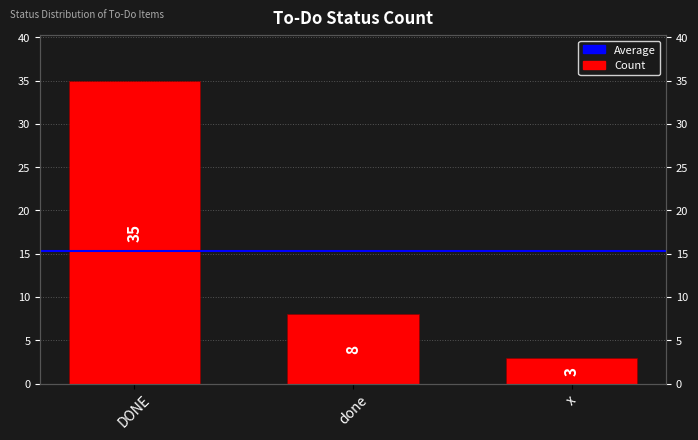

How many data points are above 8?

1